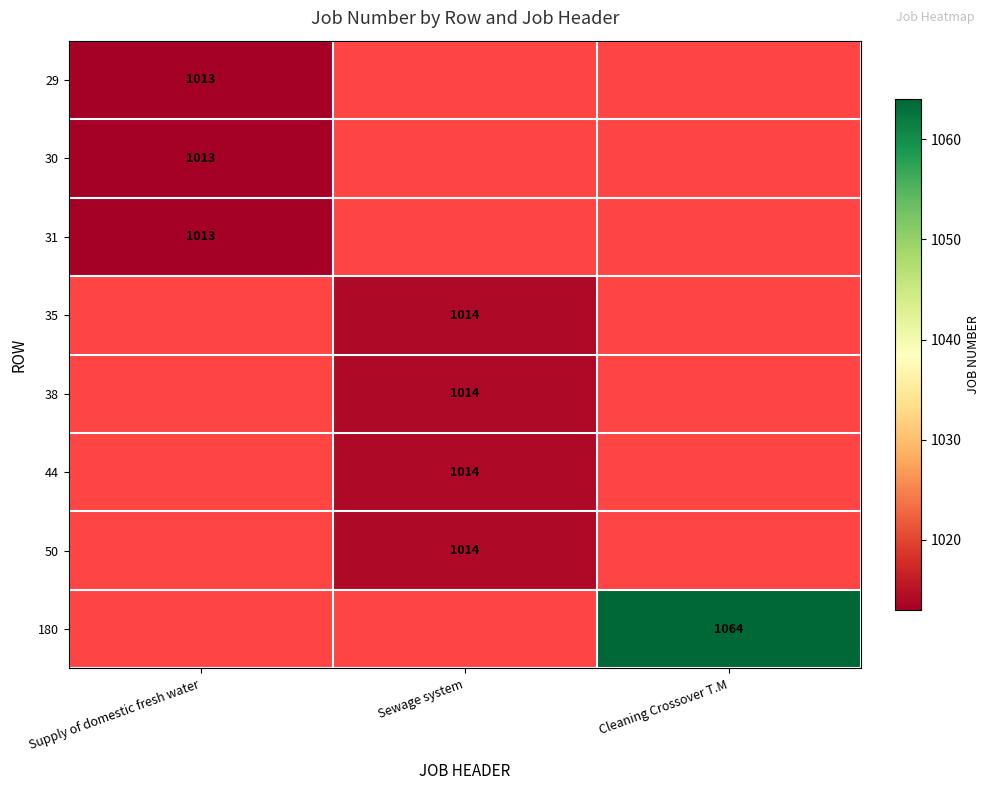

What is the maximum value shown in the chart?

1064.0